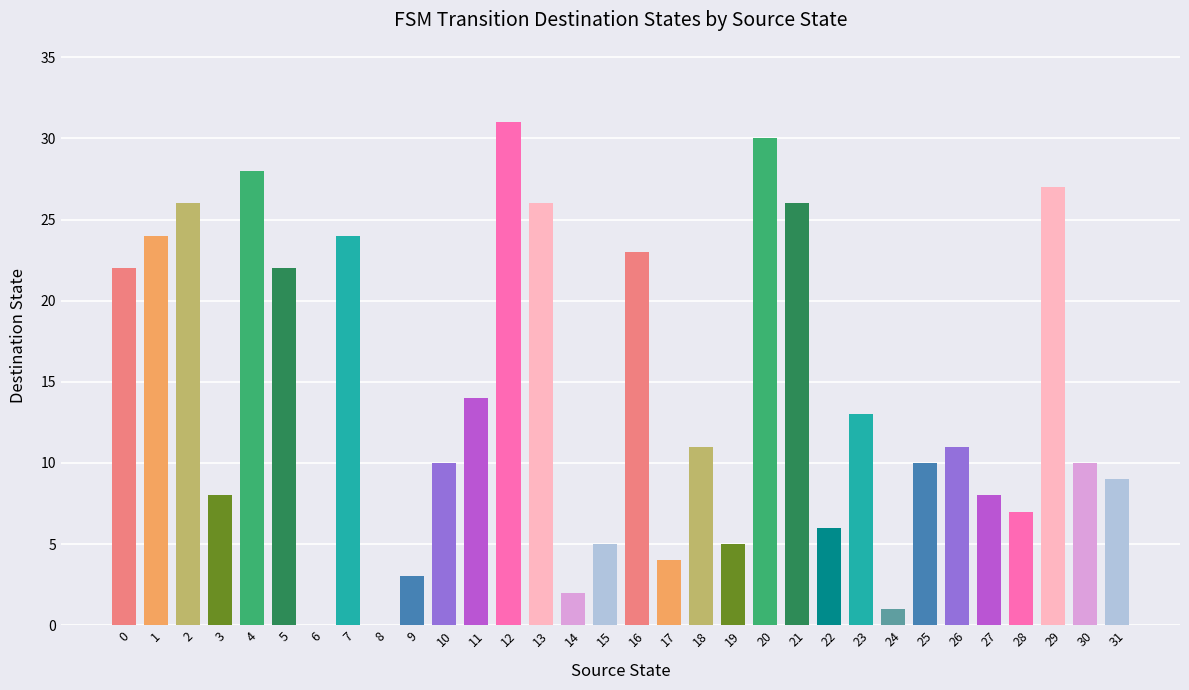

The value at 28 is 2. True or false?

False